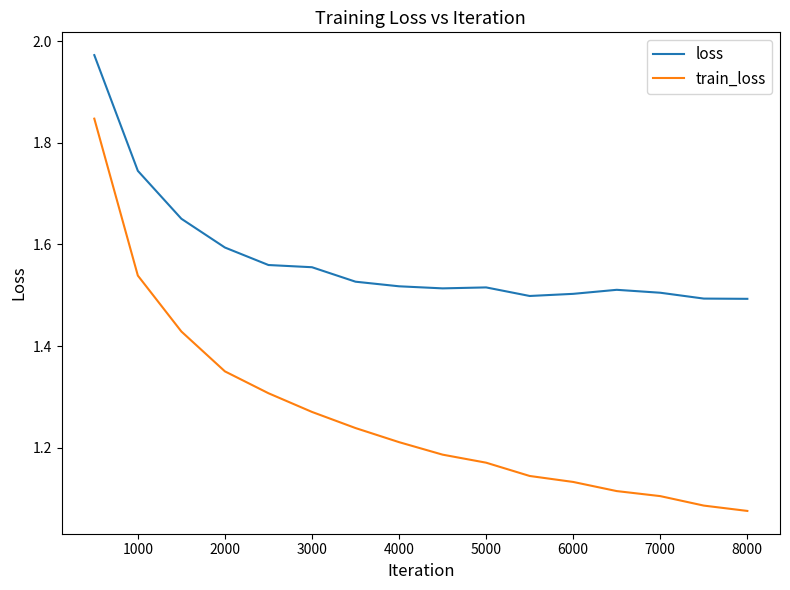

Which series has the largest total across all categories?

loss